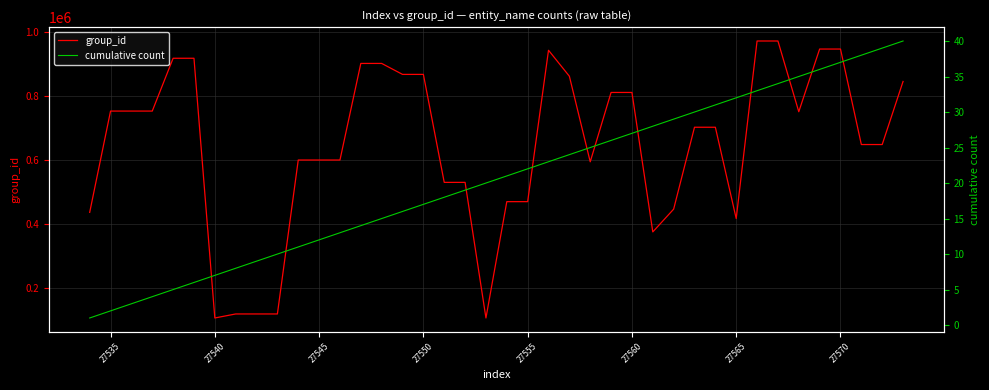

Does the chart have visible grid lines?

Yes